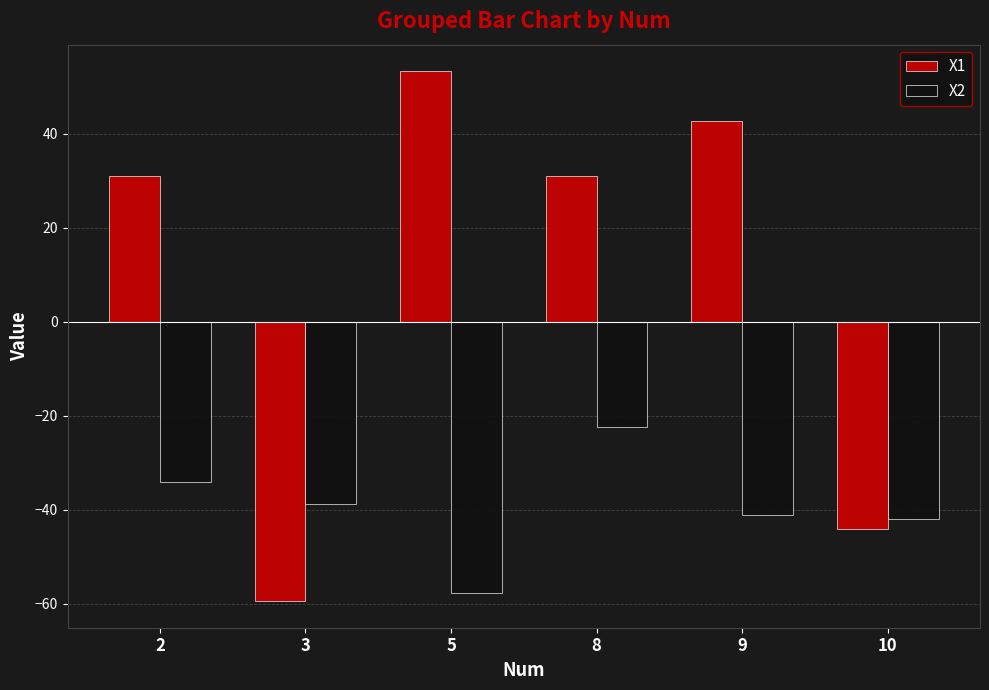

What is the total value across all series at 8?

8.6